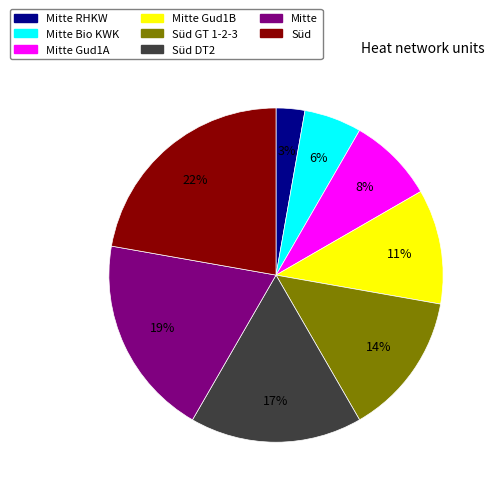

To the nearest percent, what is the average slice percentage?

12%